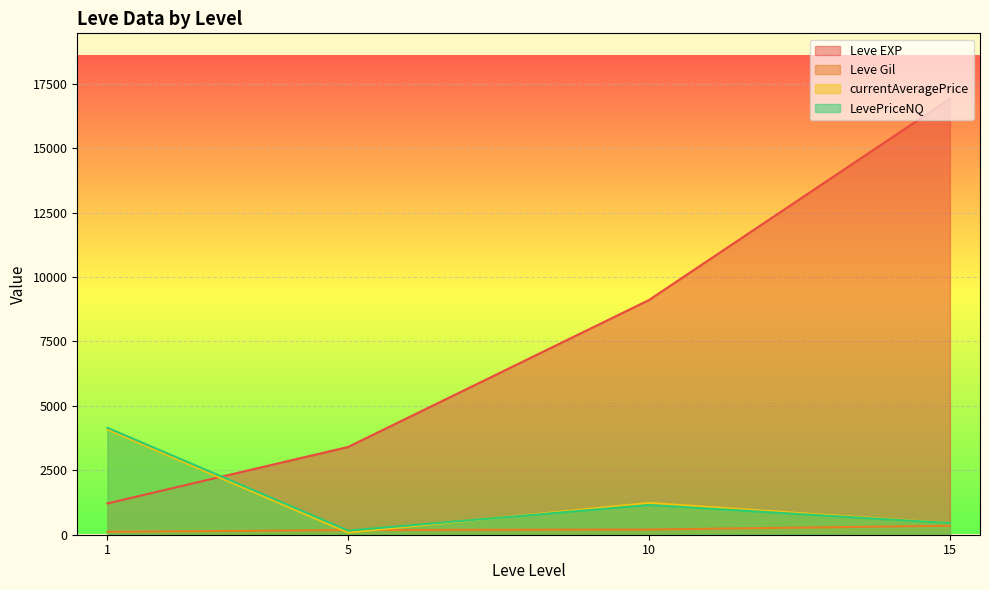

Rank the series at 5 from lowest to highest value.

Leve Gil, currentAveragePrice, LevePriceNQ, Leve EXP